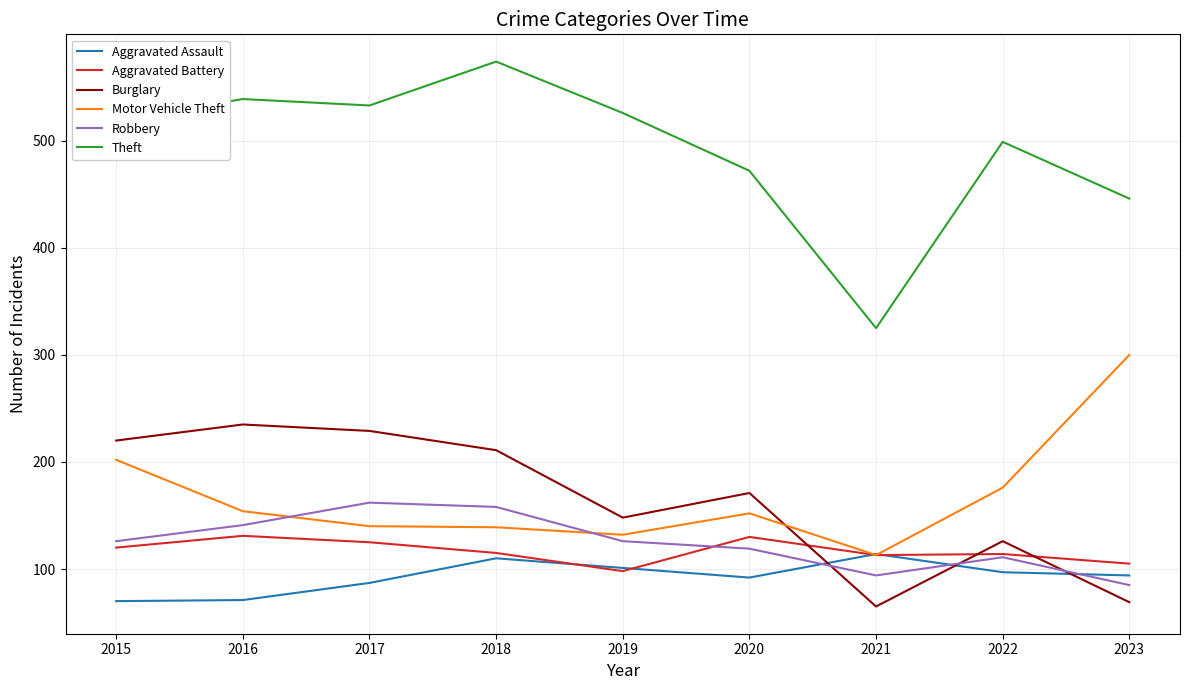

The Theft series shows 539 at 2016. True or false?

True